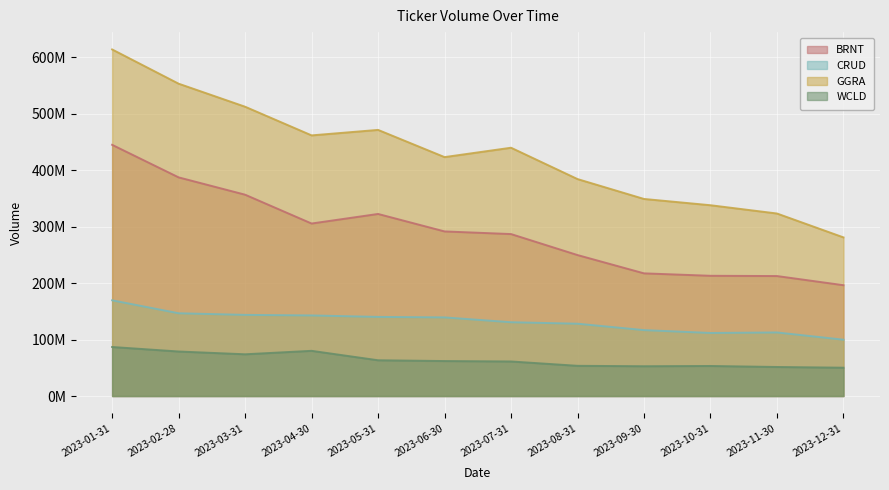

Which series has the largest range (max minus min)?

GGRA